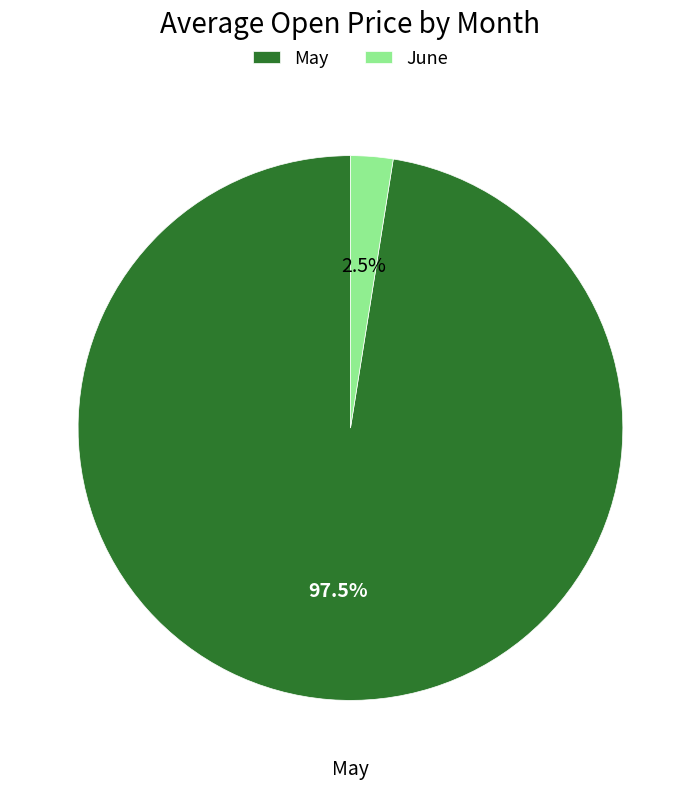

Is there a majority slice in this chart?

Yes